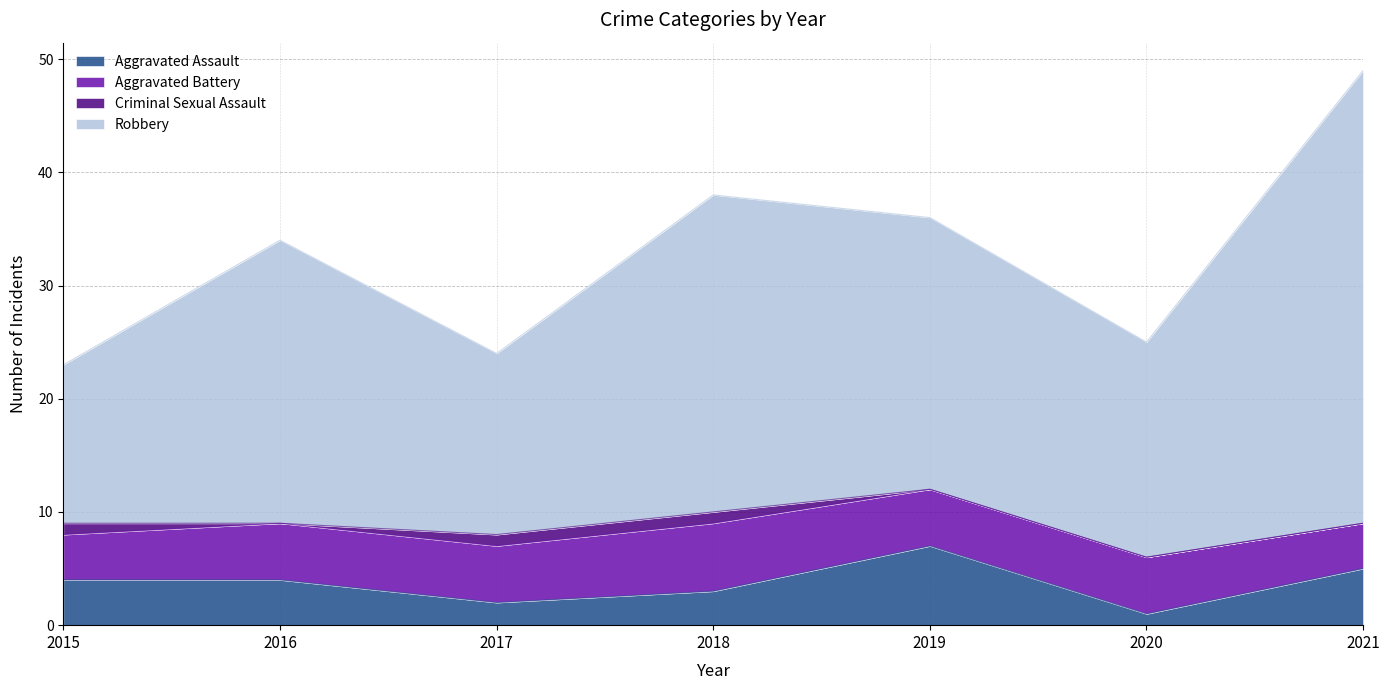

True or false: Robbery and Aggravated Assault intersect in this chart.

False